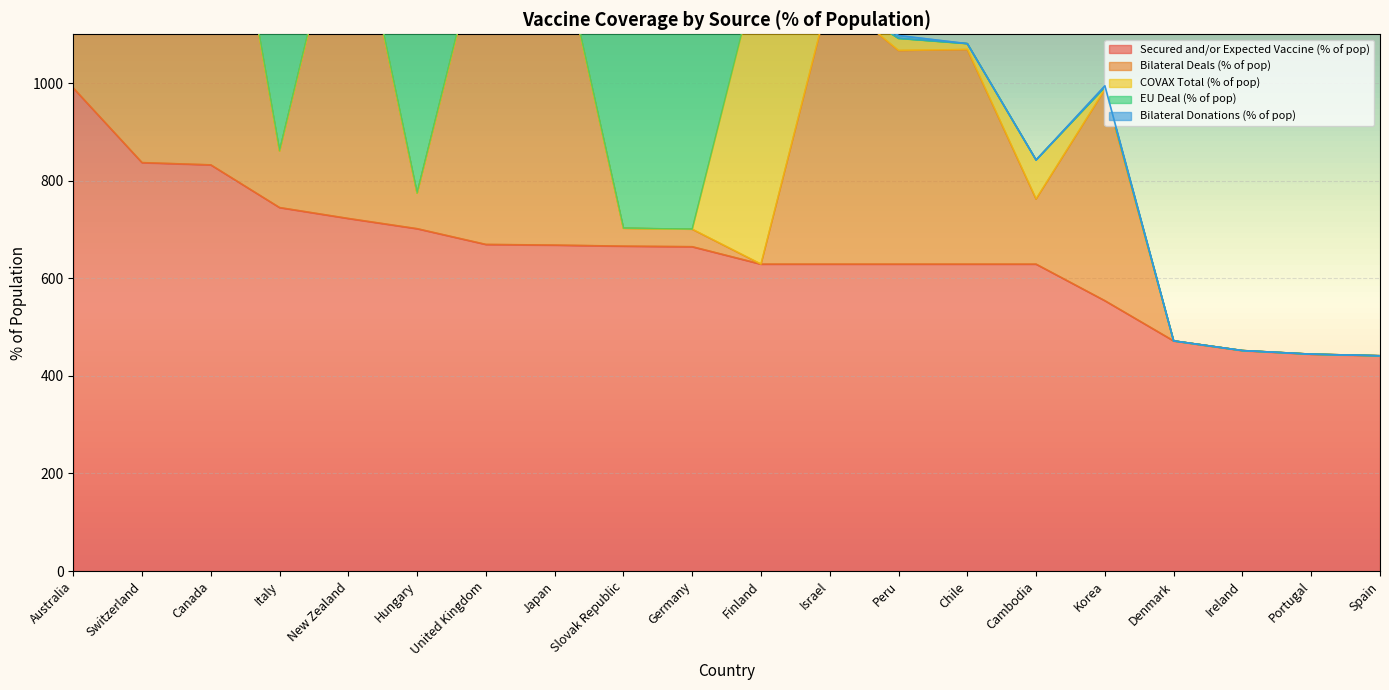

What value does the Secured and/or Expected Vaccine (% of pop) series have at Germany?

664.7